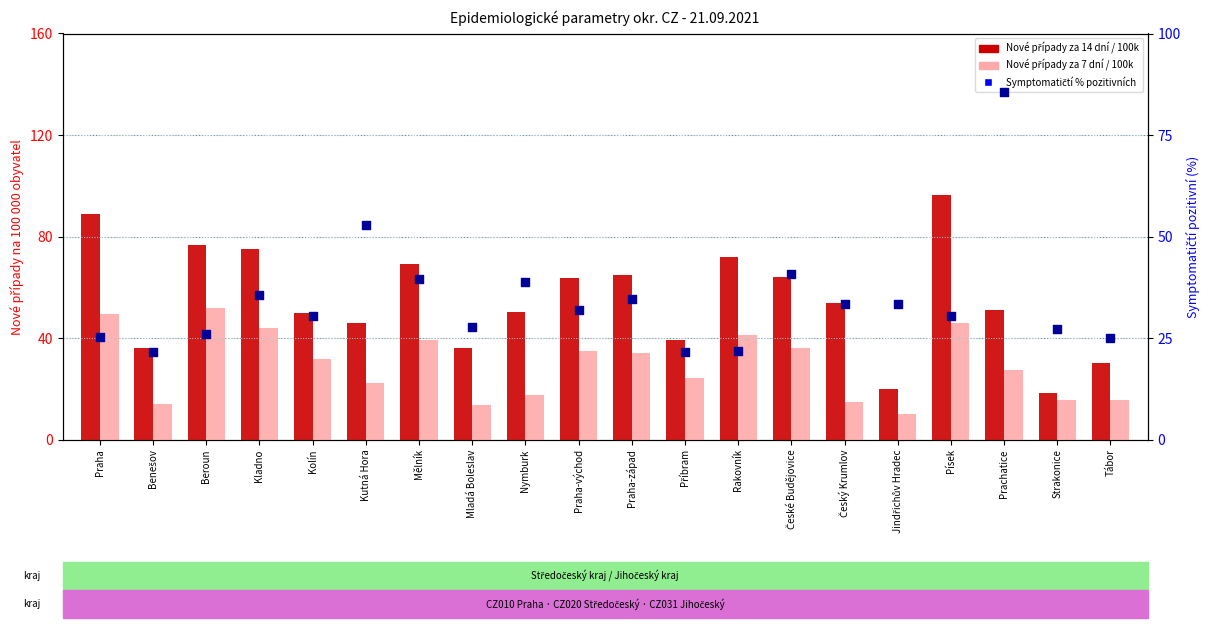

Which series reaches the minimum Y coordinate?

Nové případy za 7 dní na 100k